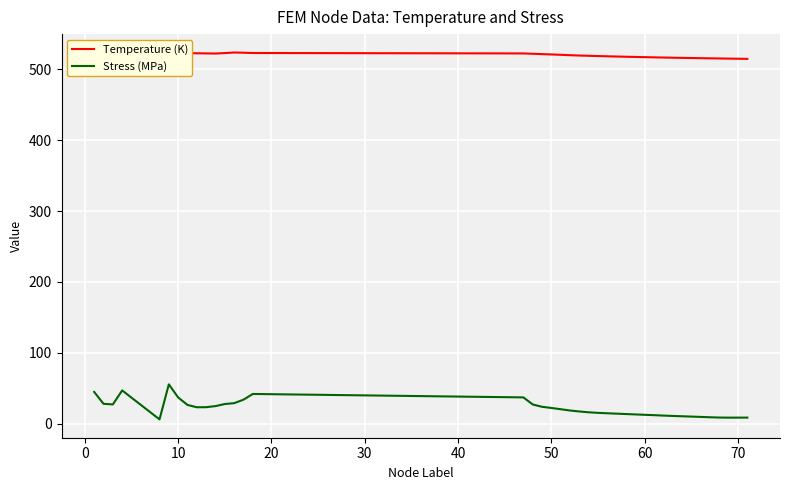

What is the maximum value for Stress (MPa)?

55.5